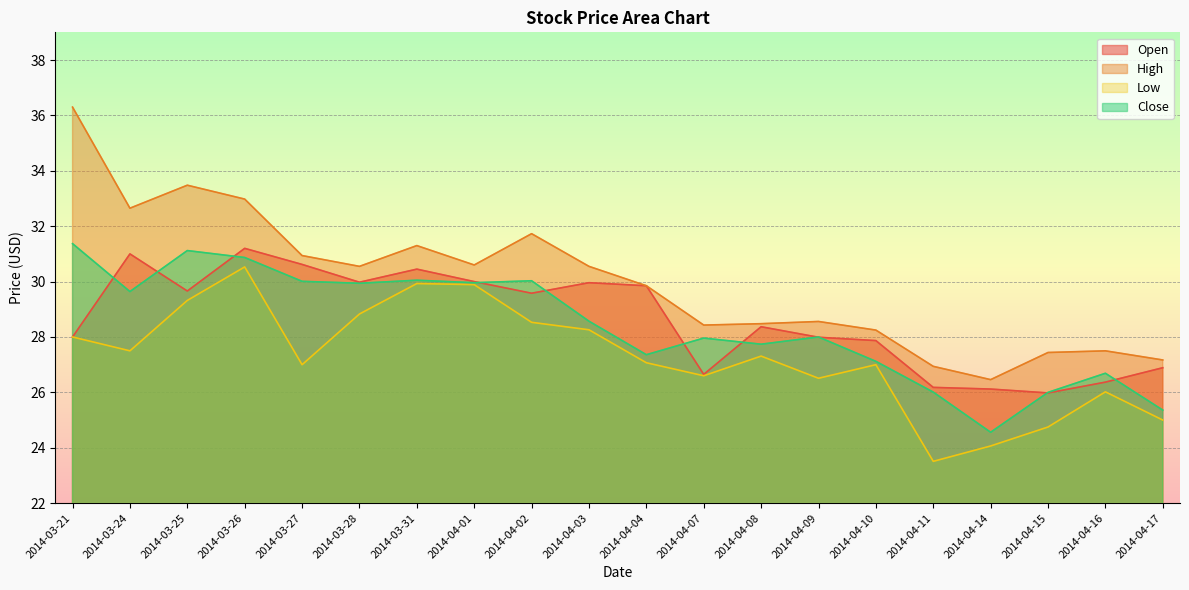

The High series shows 9.4 at 2014-03-24. True or false?

False